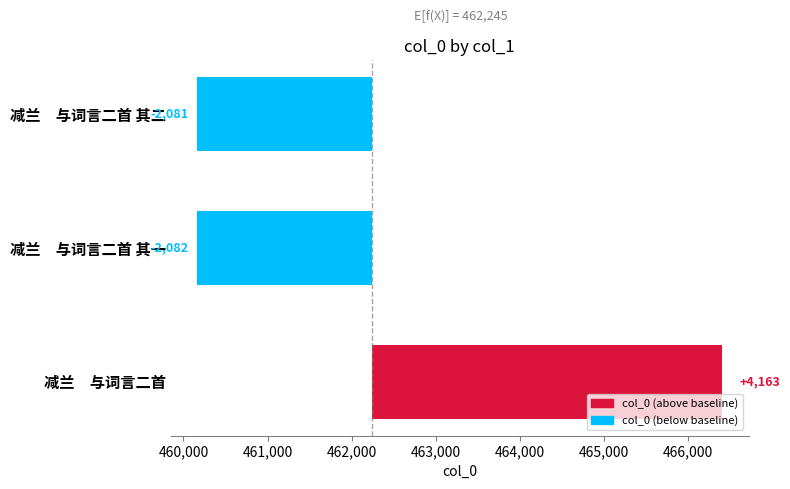

How many positive values are there?

1